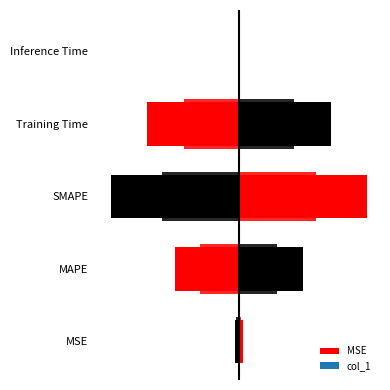

Rank the categories by value from highest to lowest.

SMAPE, Training Time, MAPE, MSE, Inference Time